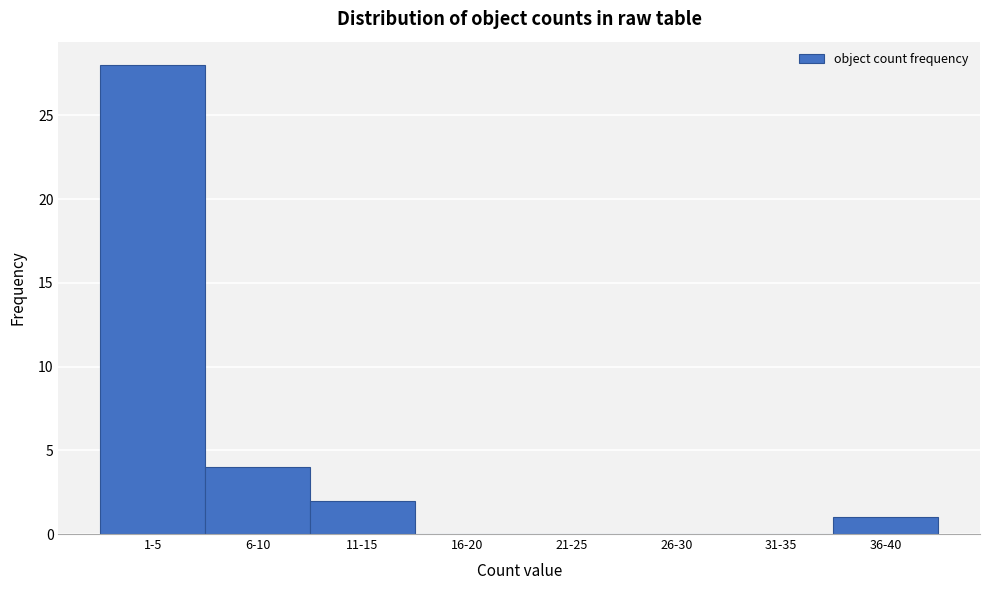

Reading left to right, extract all data points from this chart.

1-5=28	6-10=4	11-15=2	16-20=0	21-25=0	26-30=0	31-35=0	36-40=1